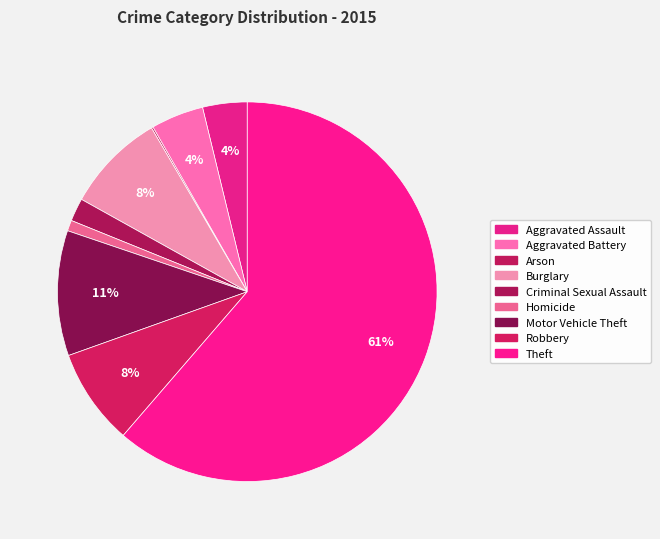

Count the number of slices in the pie.

9